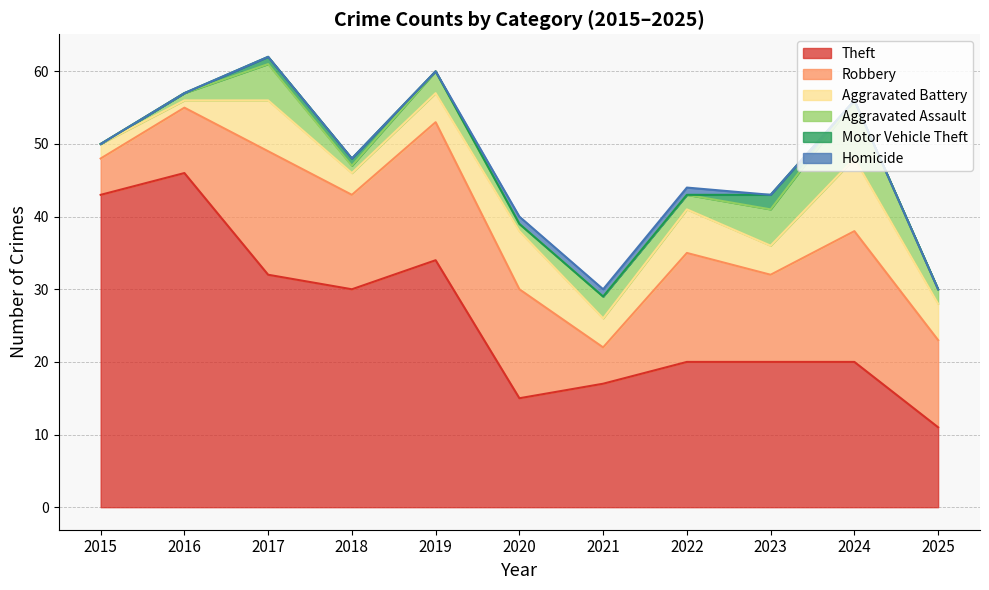

At which category is the sum across all series the highest?

2017